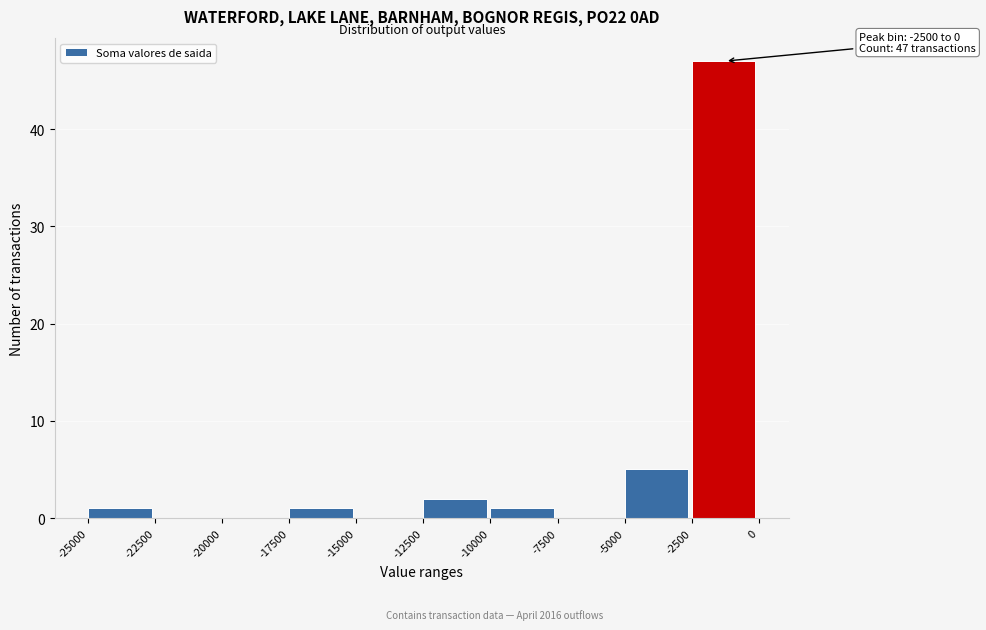

Which range on the x-axis has the tallest bar?

-2500 to 0